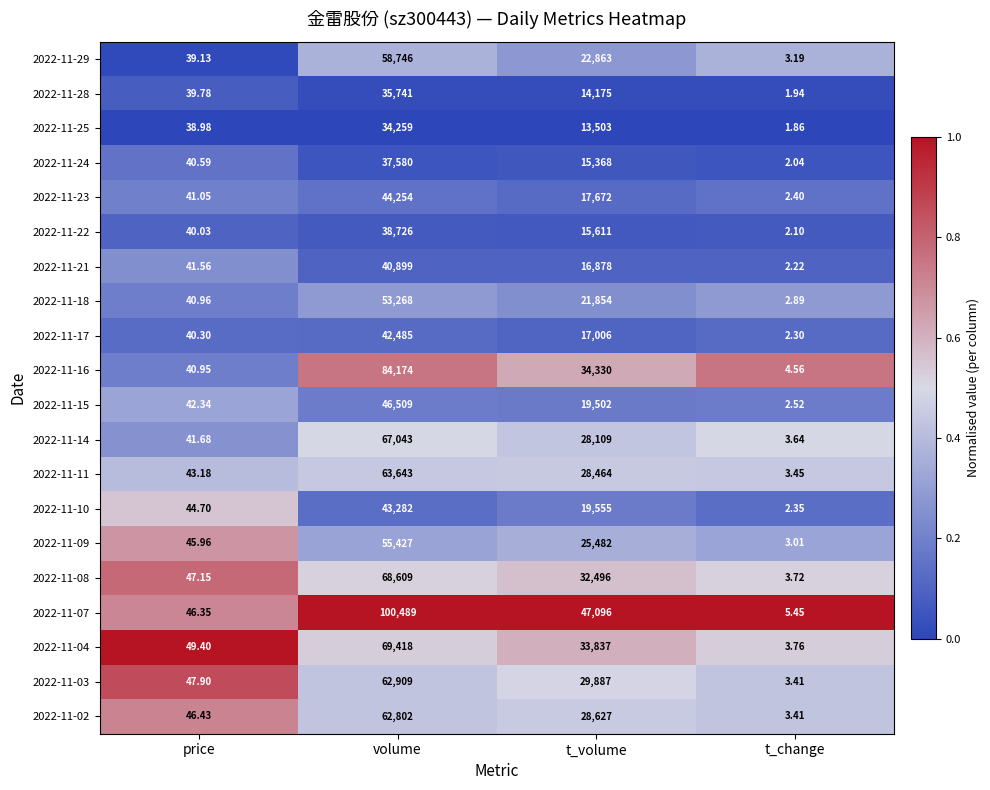

List the labels in order of 2022-11-04 value, smallest first.

t_change, price, t_volume, volume